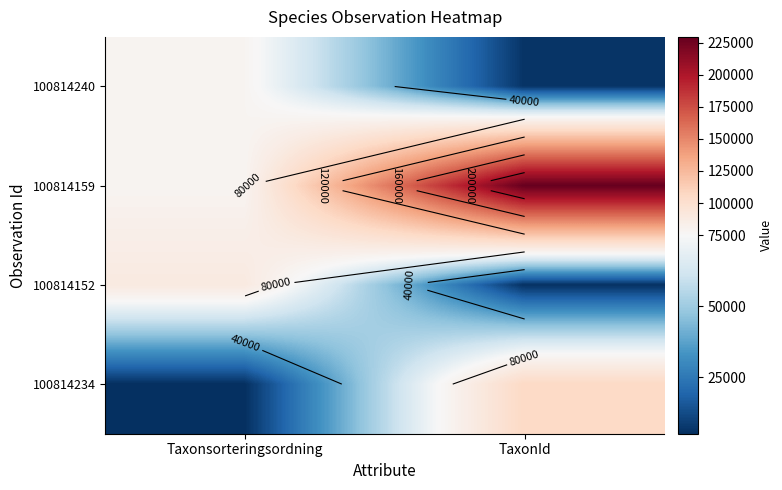

Which series changed the most between Taxonsorteringsordning and TaxonId?

100814159